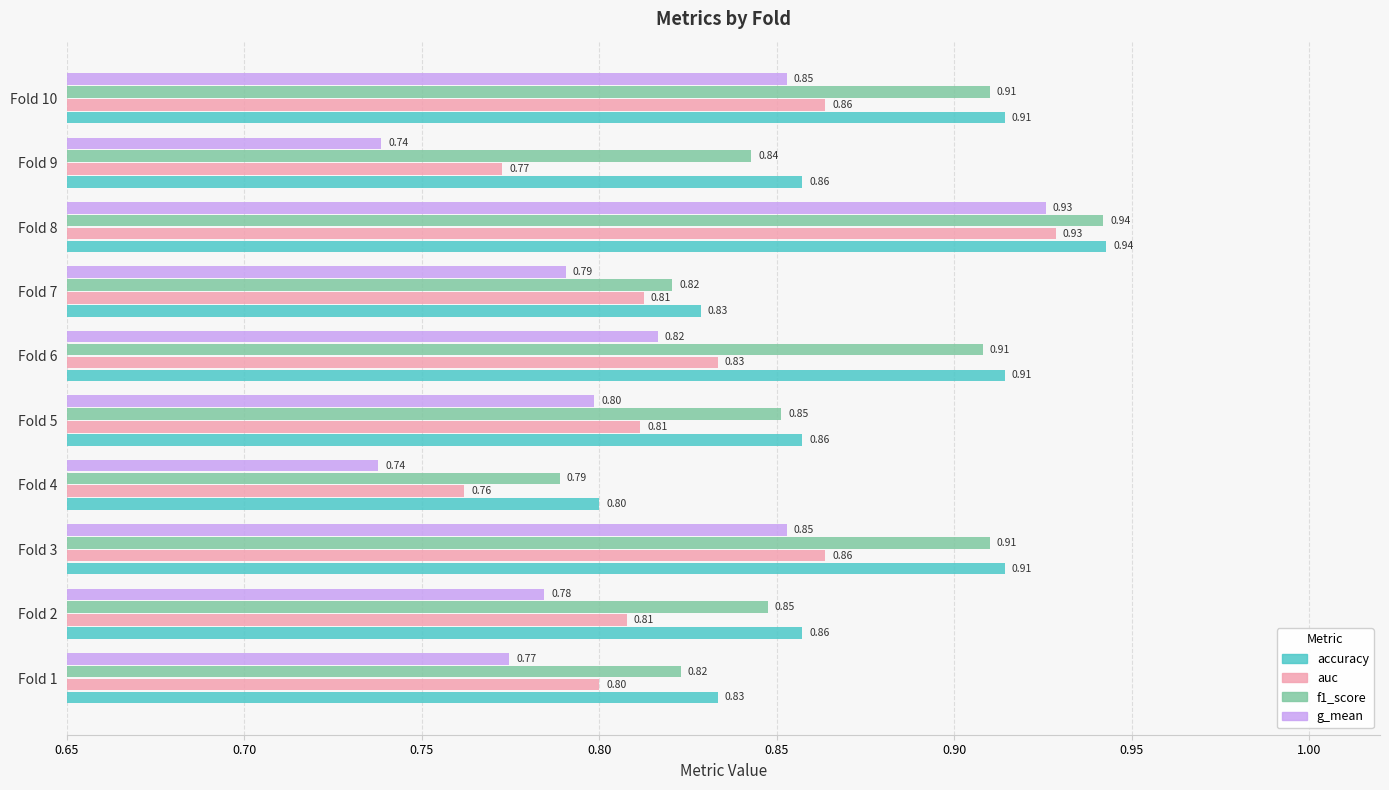

At Fold 2, list the series in order from smallest to largest.

g_mean, auc, f1_score, accuracy